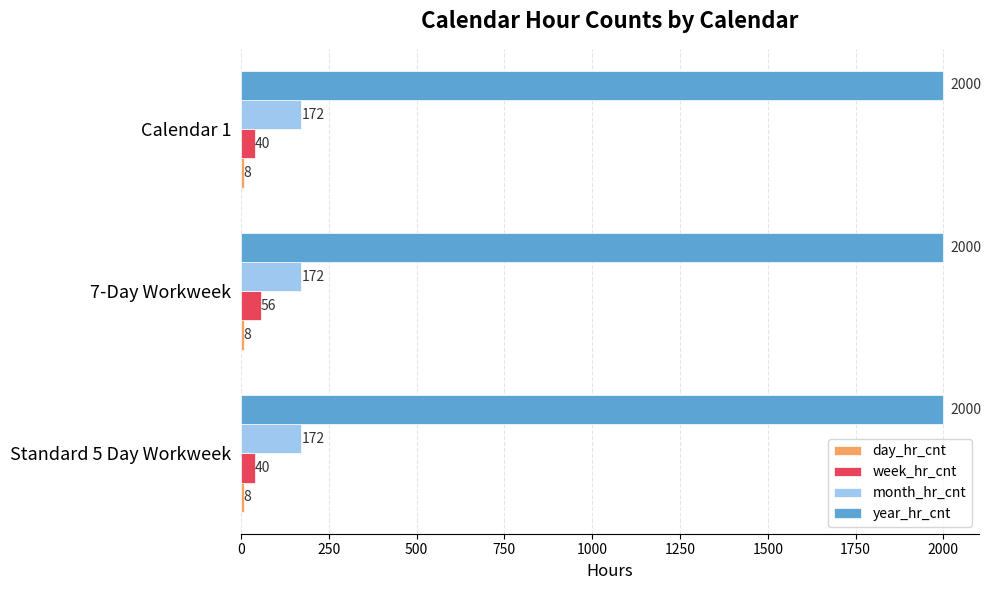

Which series has the widest spread of values?

week_hr_cnt